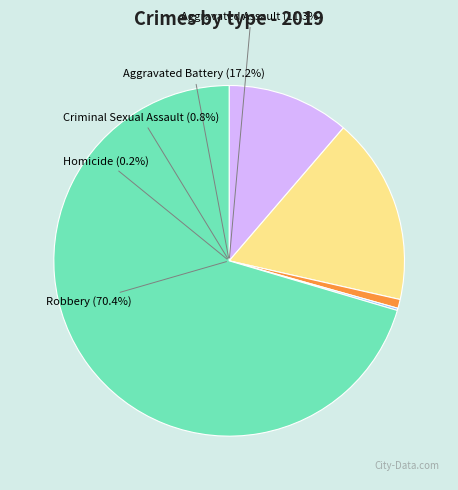

Does Aggravated Assault account for over 50% of the chart?

No